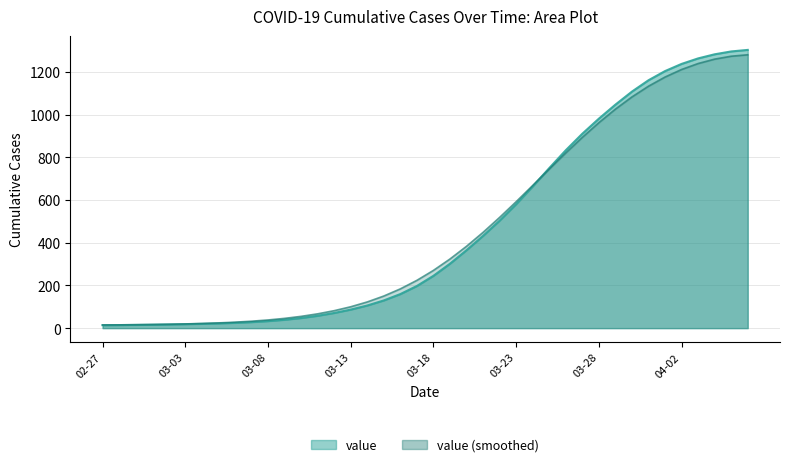

Reading left to right, transcribe all the data shown in this chart.

13.8	14.3	15.2	16.1	17.2	18.6	20.2	22.2	24.7	28.2	32.9	39.1	47.3	57.9	71.1	86.9	106.0	129.7	159.5	197.4	245.0	301.7	365.0	432.1	503.4	580.5	663.5	749.3	833.0	910.4	980.9	1046.6	1107.7	1160.8	1203.8	1237.3	1263.2	1282.4	1295.8	1303.0